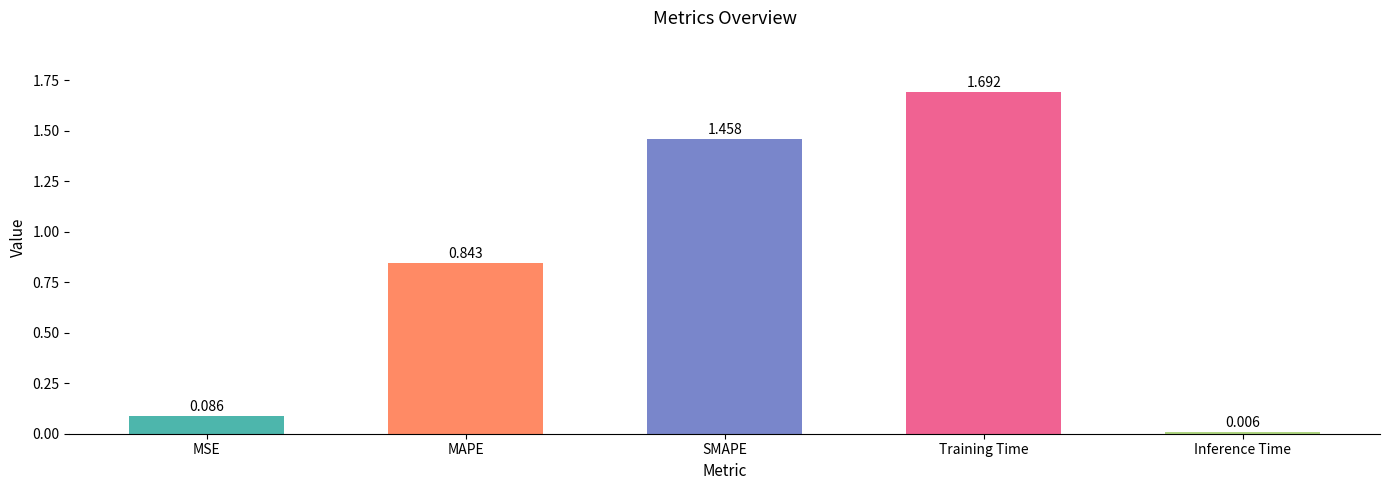

What is the difference between the maximum and minimum values?

1.7